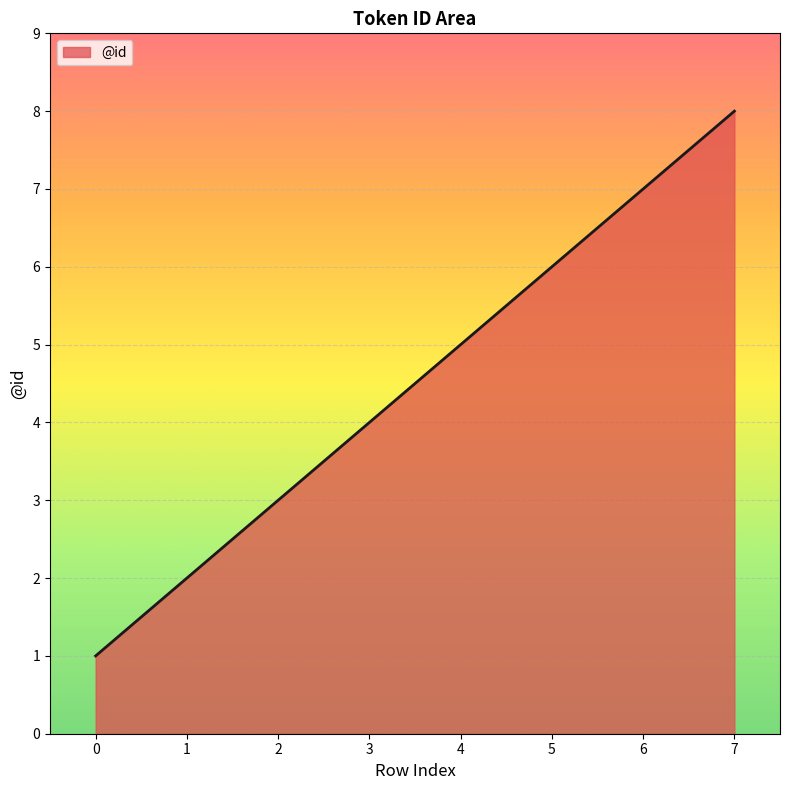

Between 1 and 2, which is larger?

2